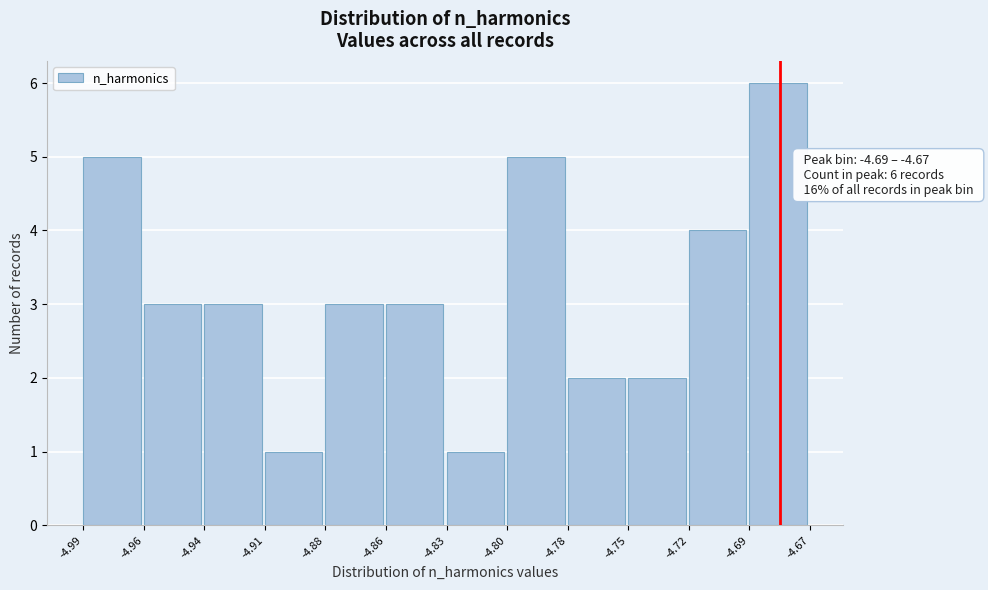

Reading left to right, extract all data points from this chart.

-4.99=5	-4.96=3	-4.94=3	-4.91=1	-4.88=3	-4.86=3	-4.83=1	-4.80=5	-4.78=2	-4.75=2	-4.72=4	-4.69=6